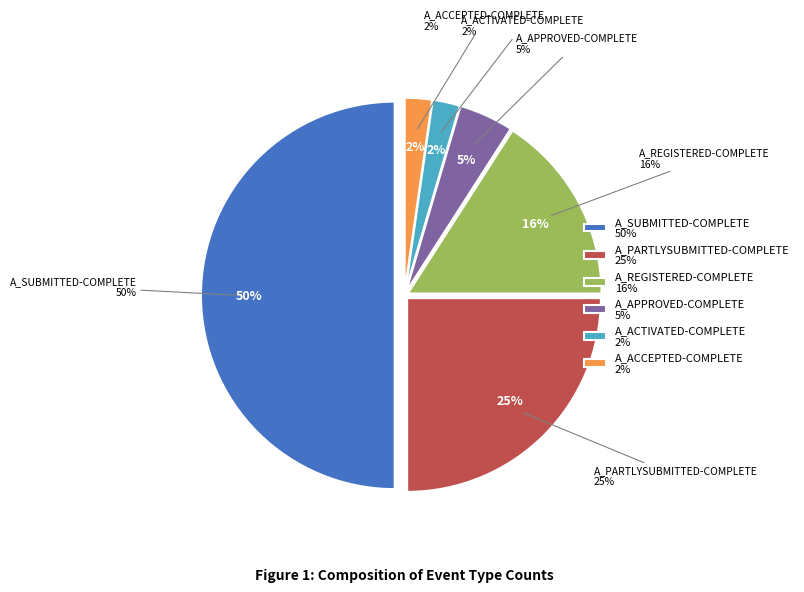

To the nearest percent, what percentage of the pie is A_ACTIVATED-COMPLETE?

2%